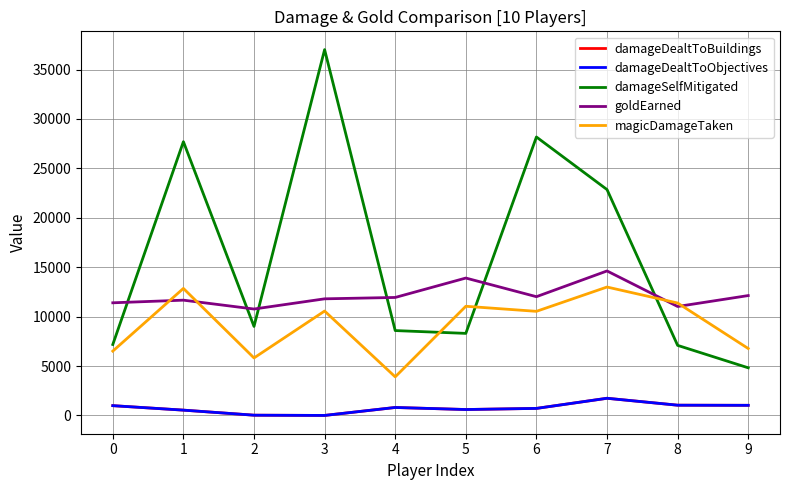

What is the minimum value for magicDamageTaken?

3903